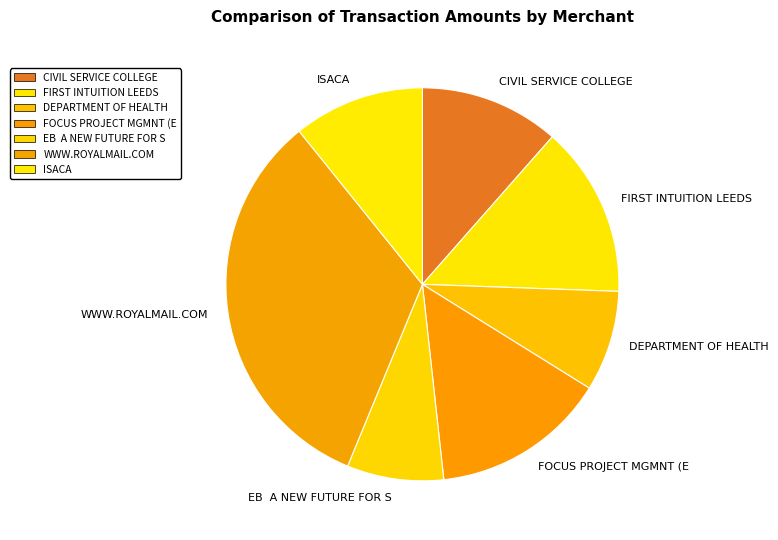

Is it true that EB A NEW FUTURE FOR S is 17% of the pie?

False